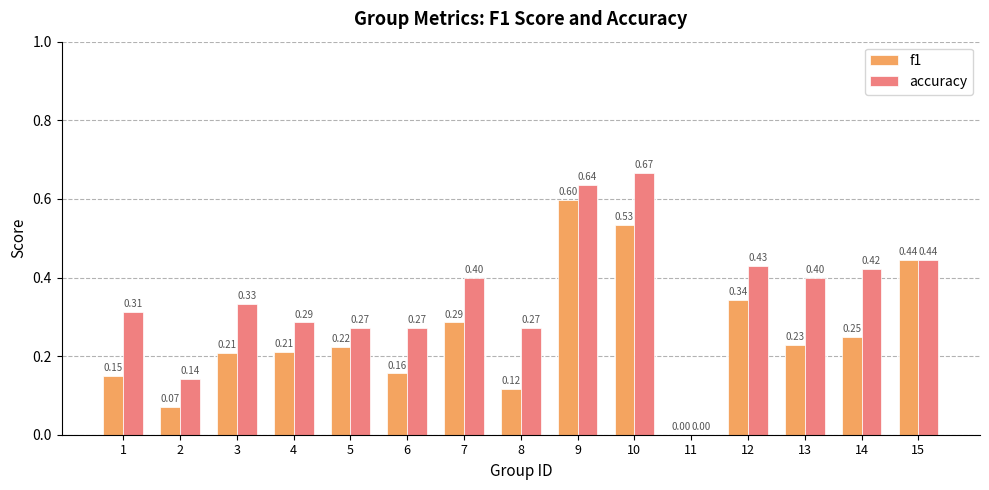

What is the sum of all accuracy values?

5.3